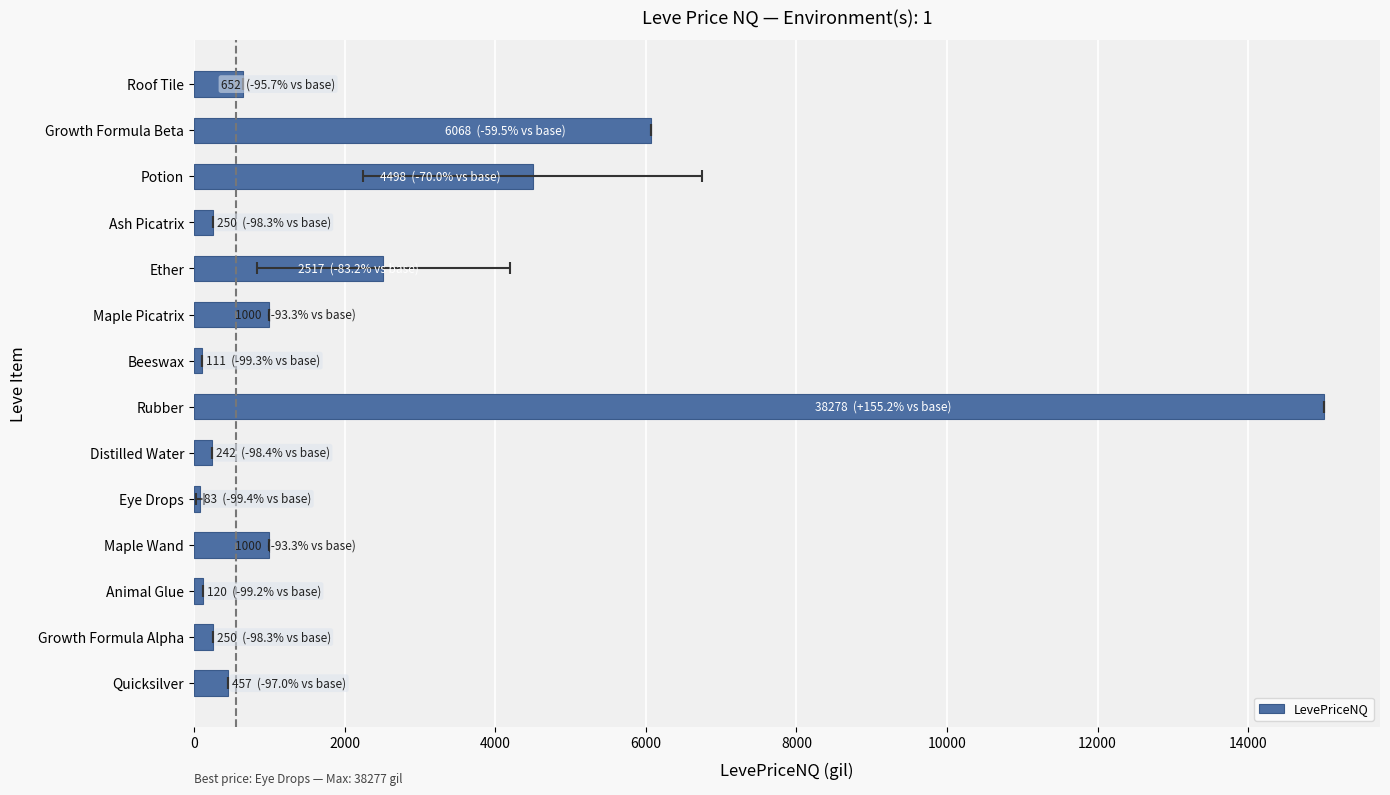

The value at Growth Formula Beta is 3151.6. True or false?

False